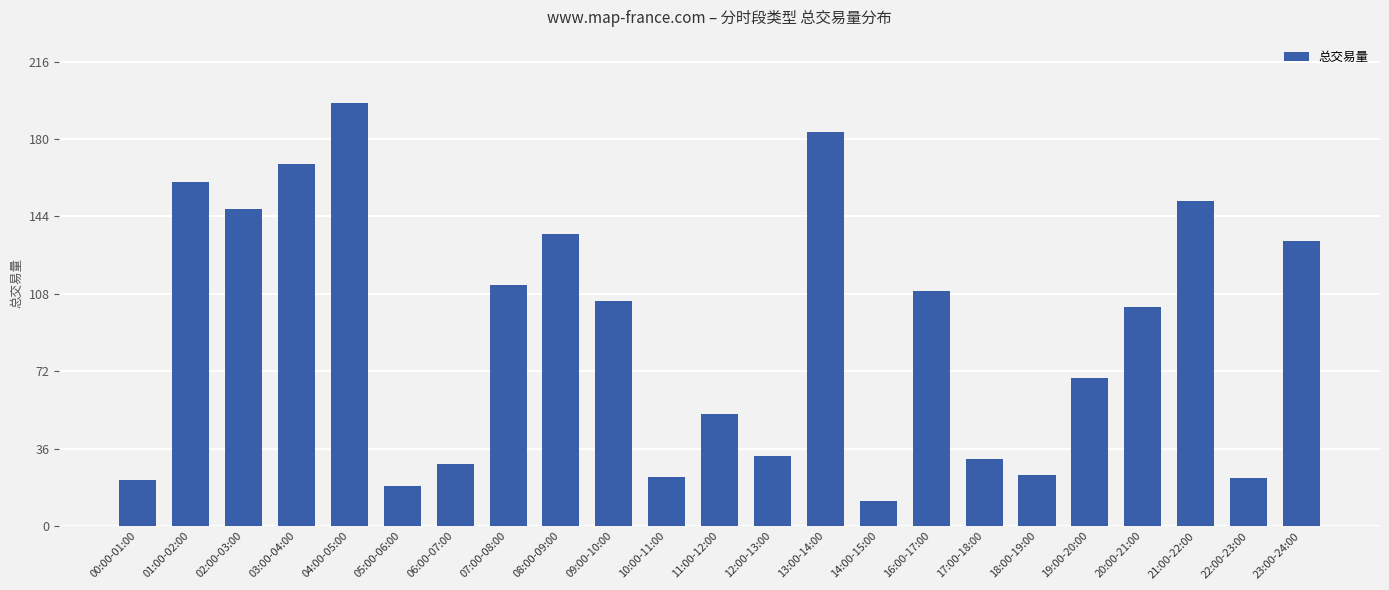

What is the value of the 12th bar from the left?

52.0